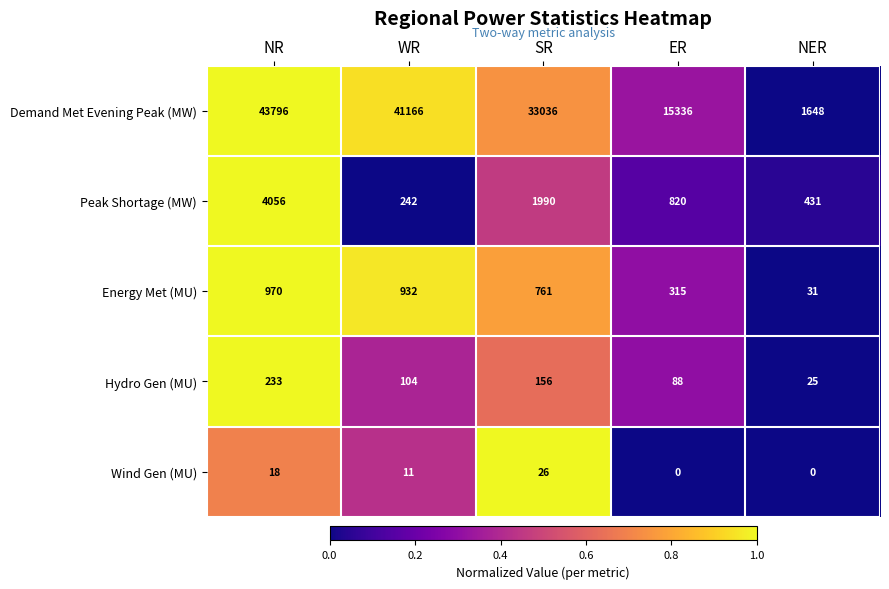

What is the maximum value for Demand Met Evening Peak (MW)?

43796